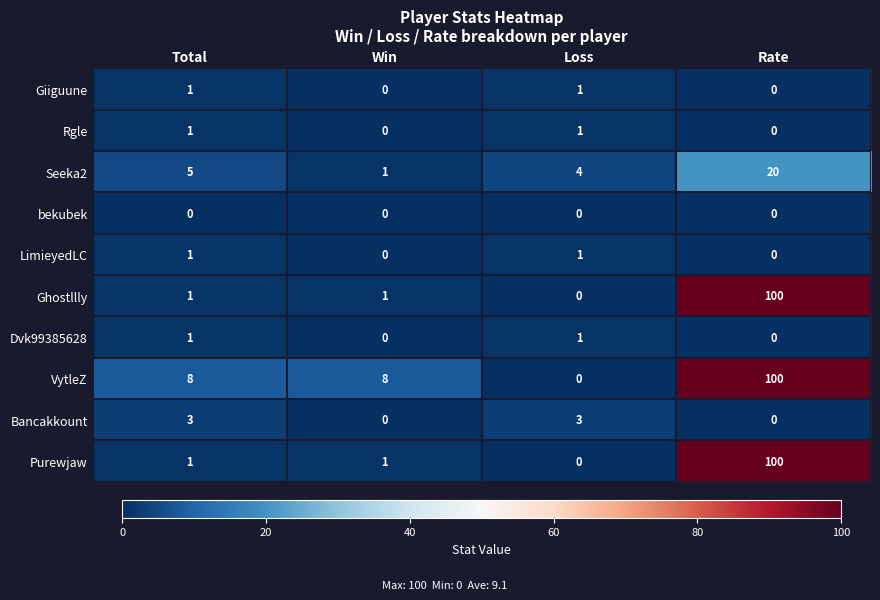

Which series changed the most between Win and Loss?

VytleZ